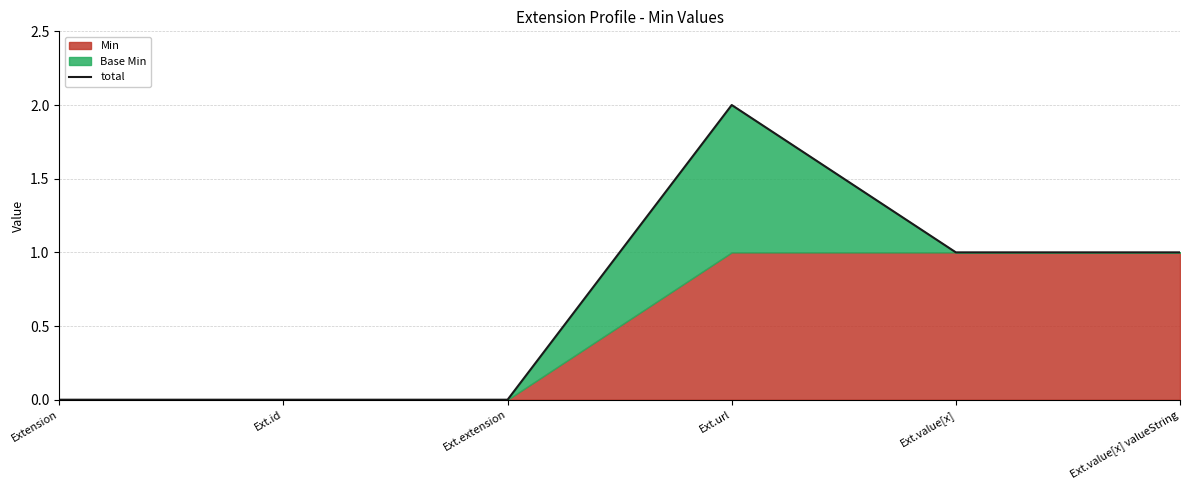

List the labels in order of value, largest first.

Ext.url, Ext.value[x], Ext.value[x] valueString, Extension, Ext.id, Ext.extension